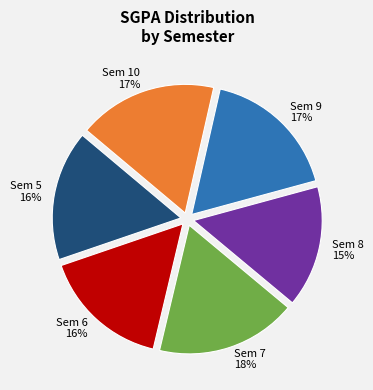

Do Sem 9 and Sem 10 together represent more than half of the pie?

No